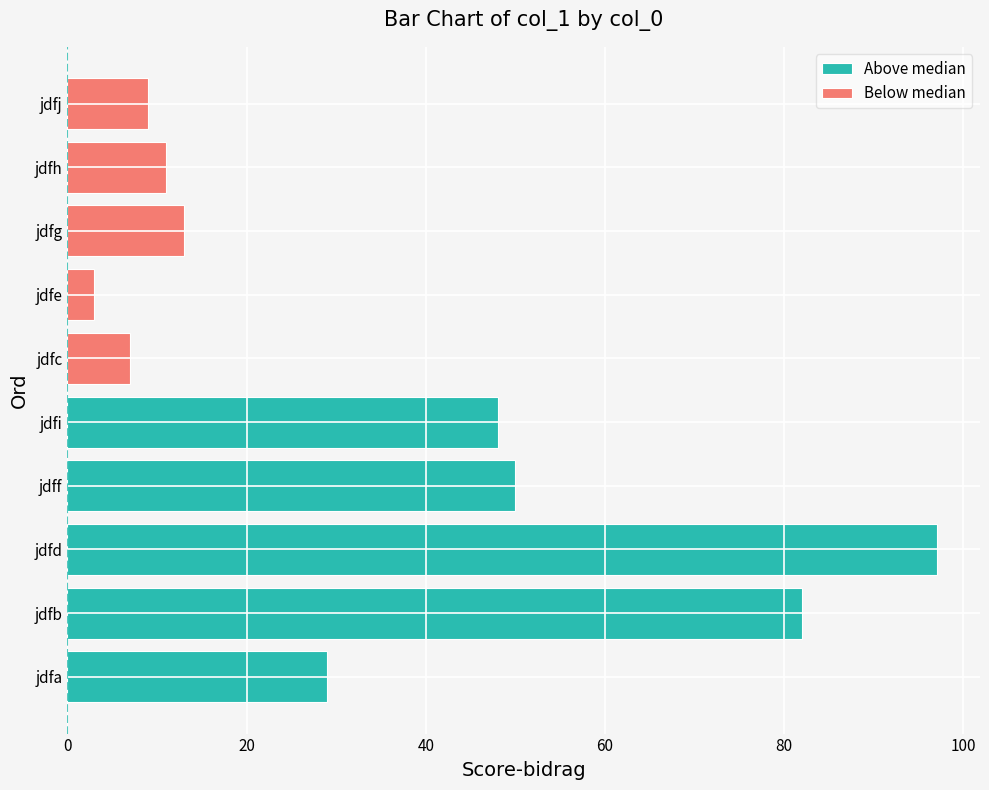

How many data points in Above median are less than 50?

2